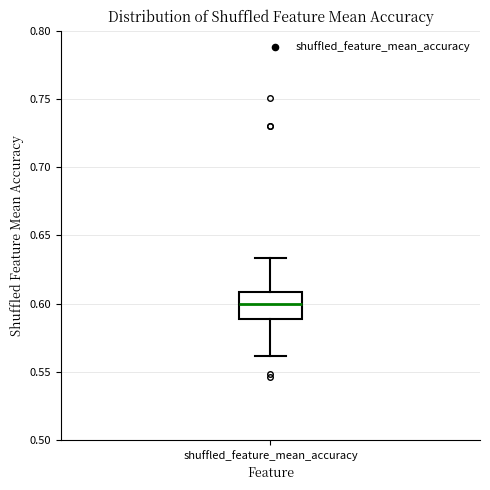

Where is the upper edge of the box for shuffled_feature_mean_accuracy on the y-axis? The values are not printed on the chart, so give them approximately, as read against the axis.

0.610